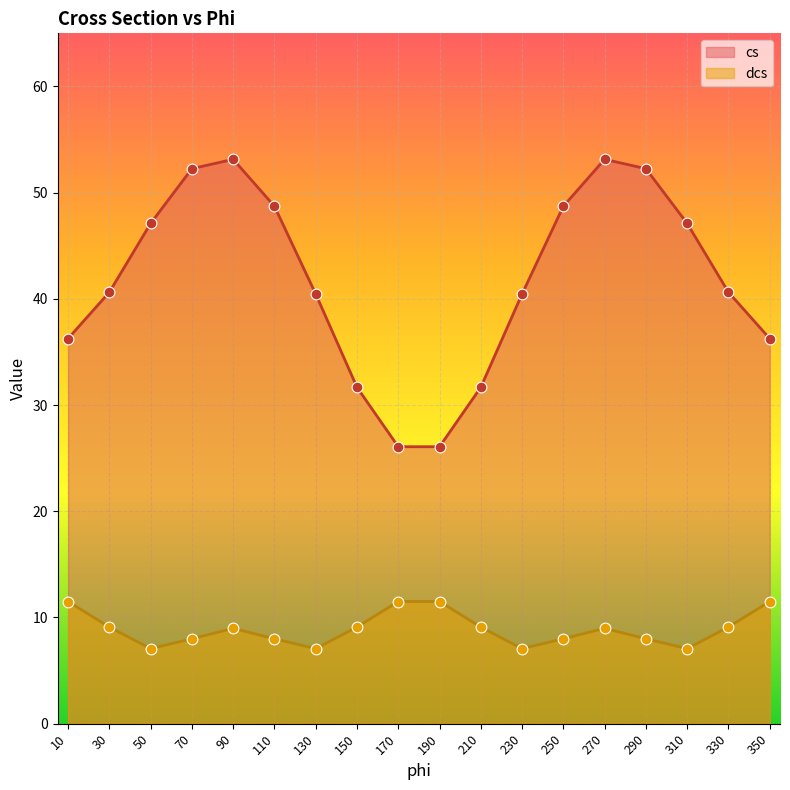

Is the value of dcs at 350 greater than the value of cs at 150?

No